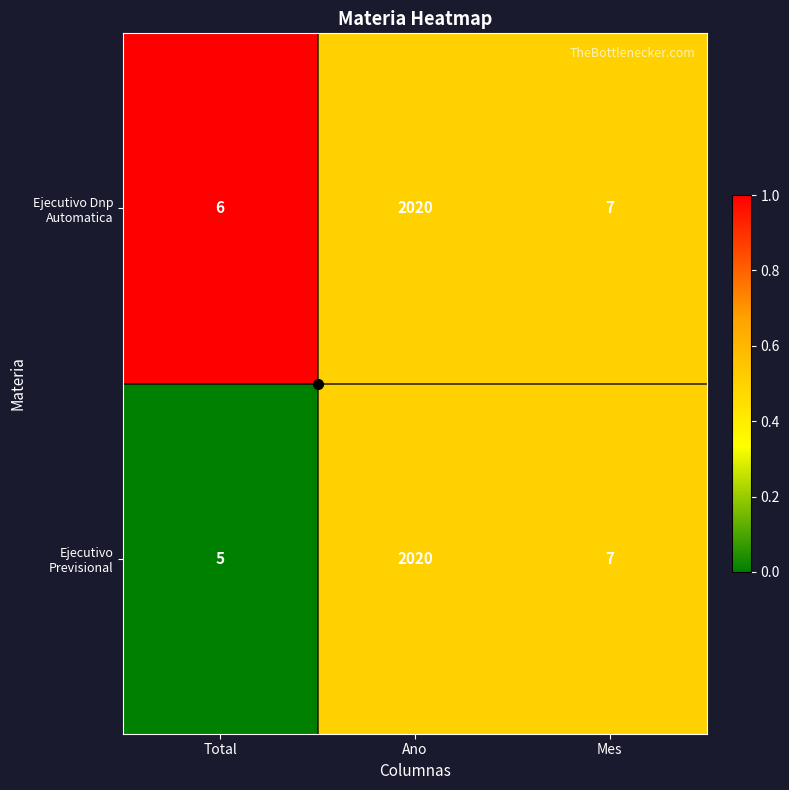

Is it true that Ejecutivo Previsional equals 3 at Total?

False